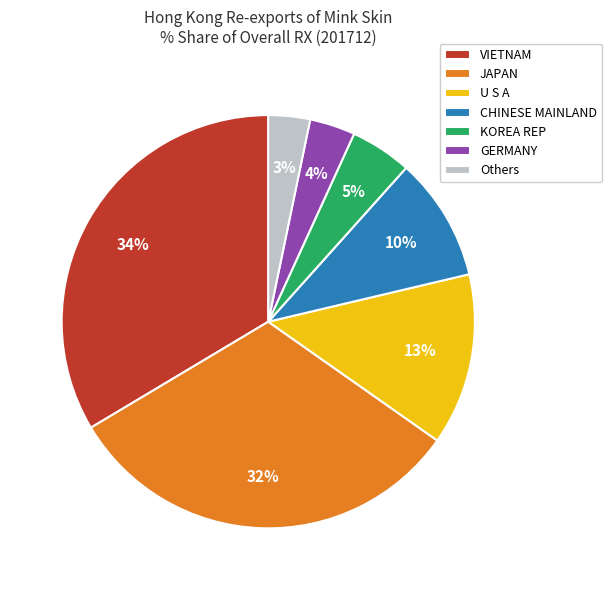

Does KOREA REP represent more than half of the total?

No